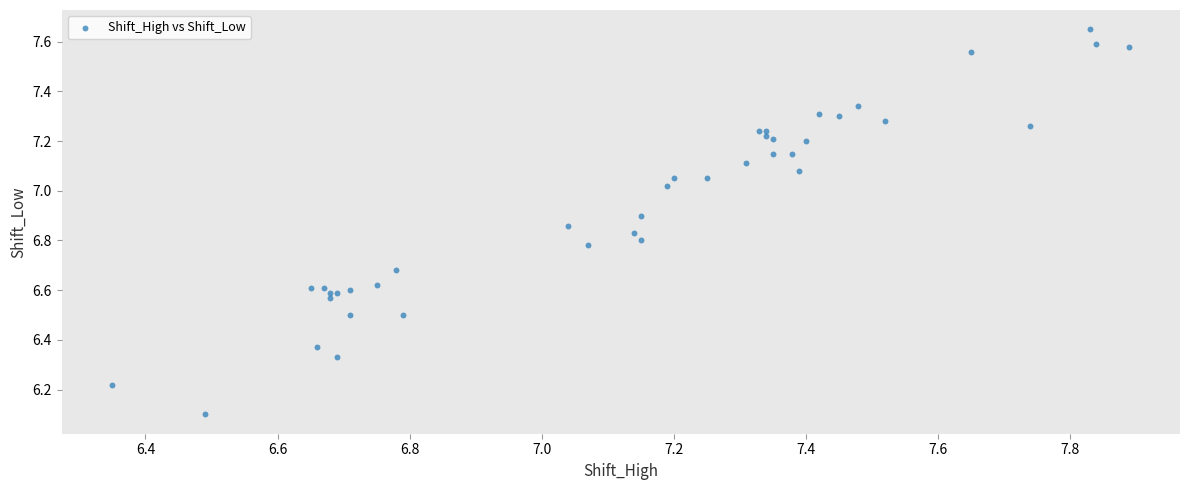

What Y value in the scatter plot is closest to 6?

6.1